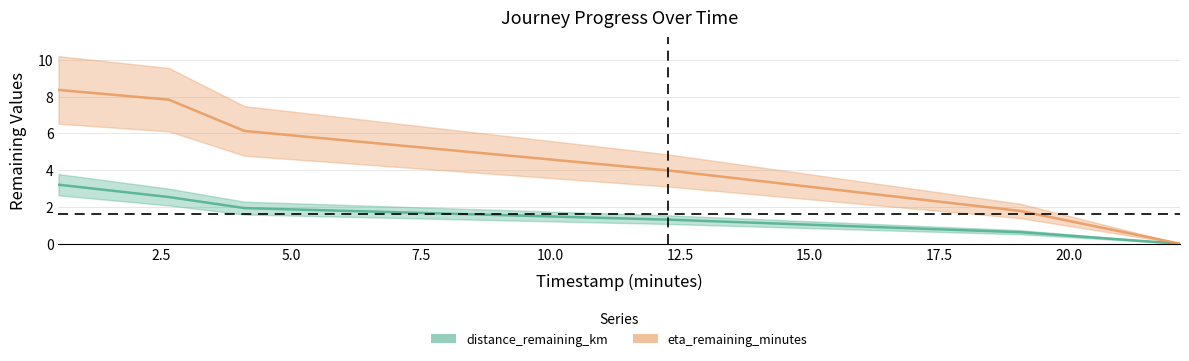

What is the difference between the eta_remaining_minutes values at 0.51 and 22.15?

8.4